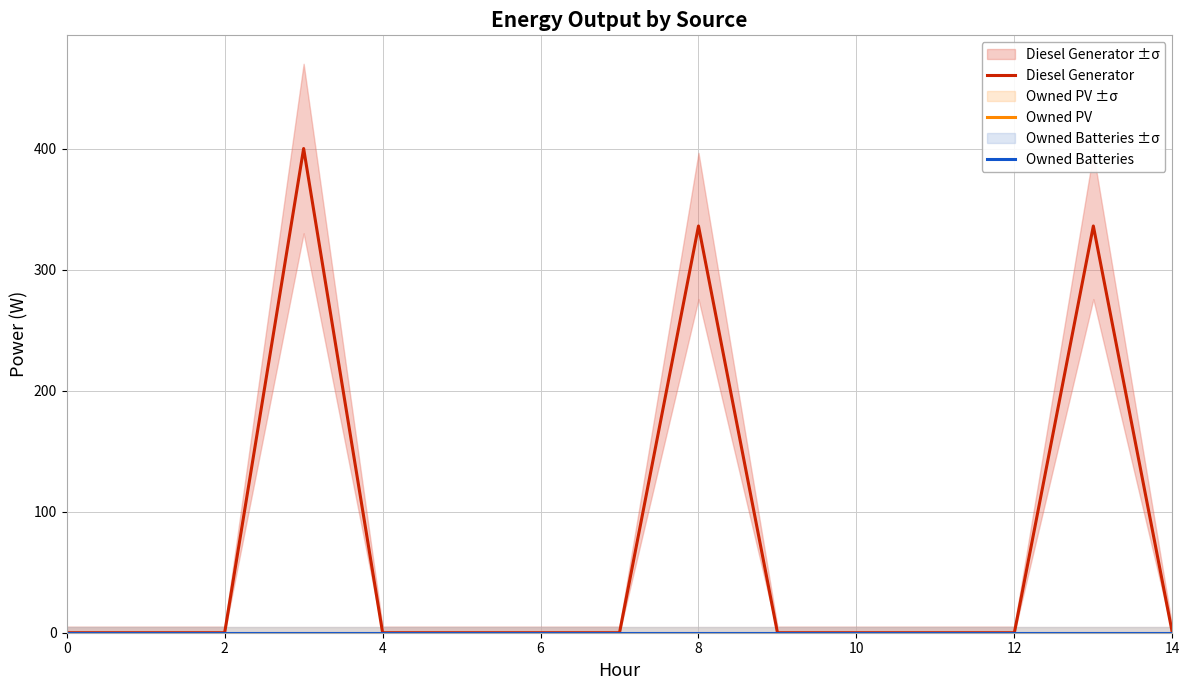

True or false: Owned PV and Owned Batteries intersect in this chart.

False